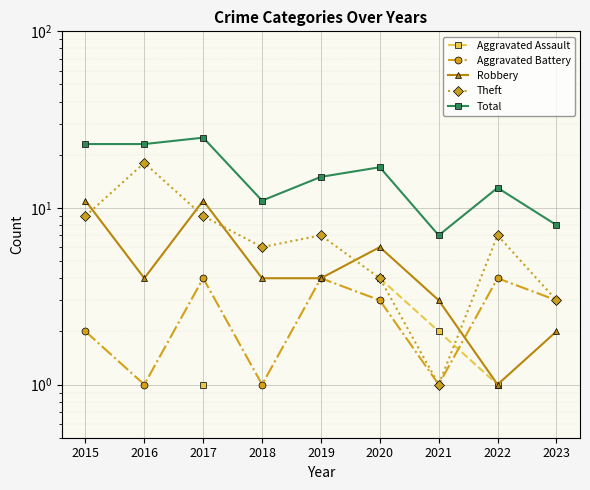

List the labels in order of Robbery value, largest first.

2015, 2017, 2020, 2016, 2018, 2019, 2021, 2023, 2022